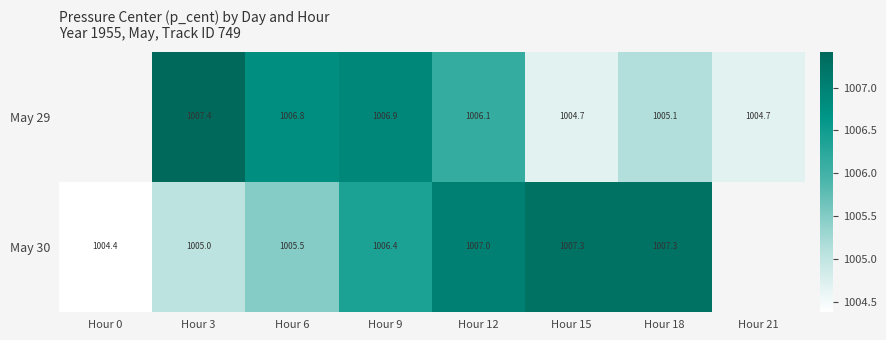

How many values in May 30 are above zero?

7